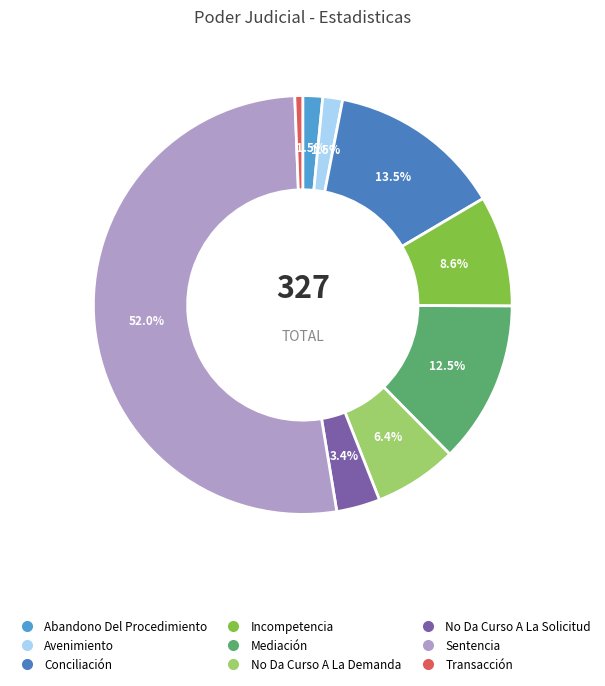

Does Sentencia represent more than half of the total?

Yes